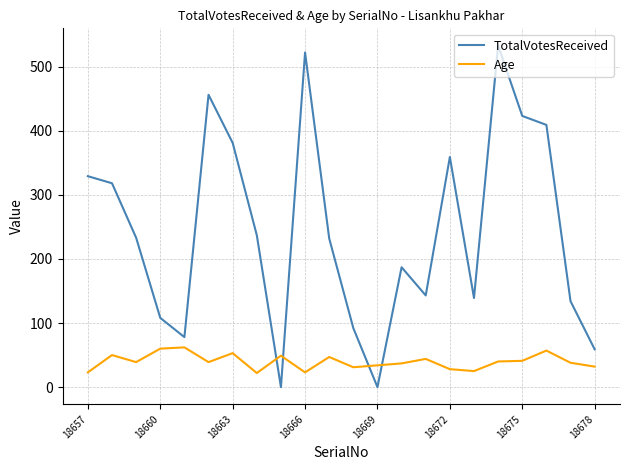

What is the sum of all TotalVotesReceived values?

5372